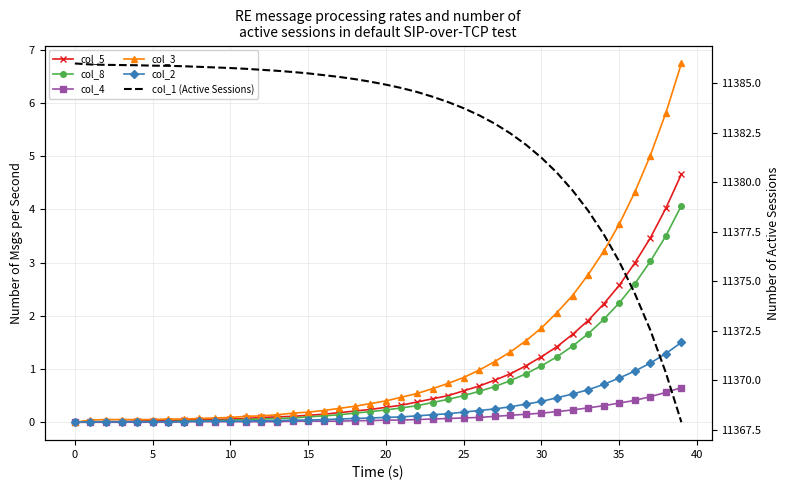

True or false: col_3 and col_4 cross at least once.

False